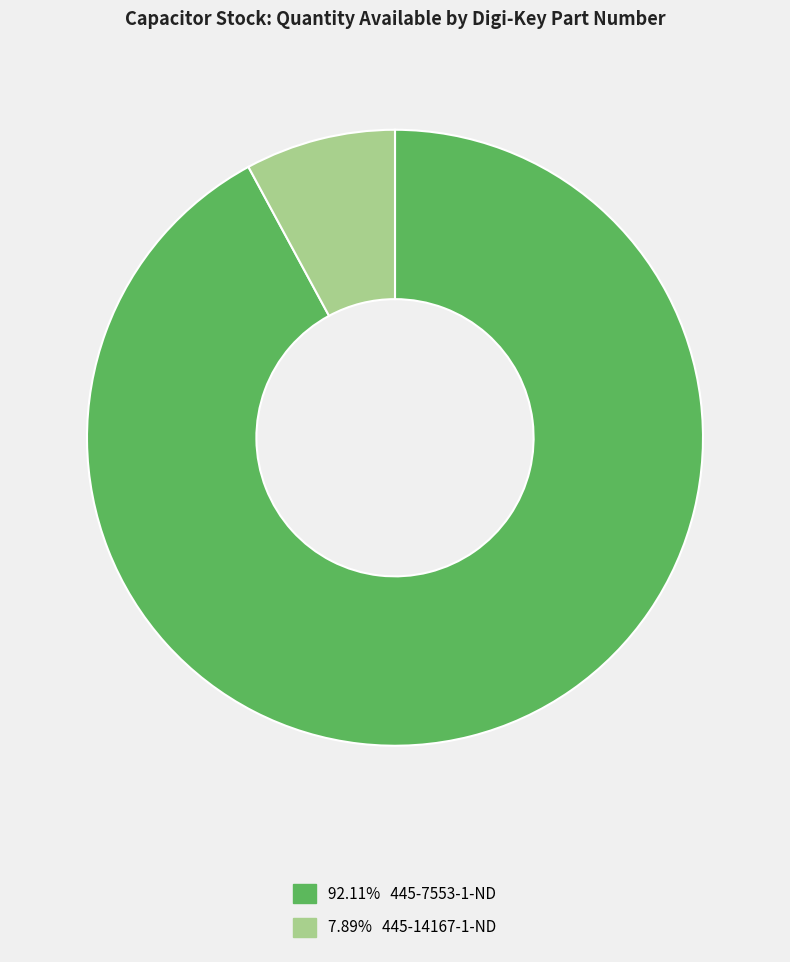

How many slices are in this pie chart?

2